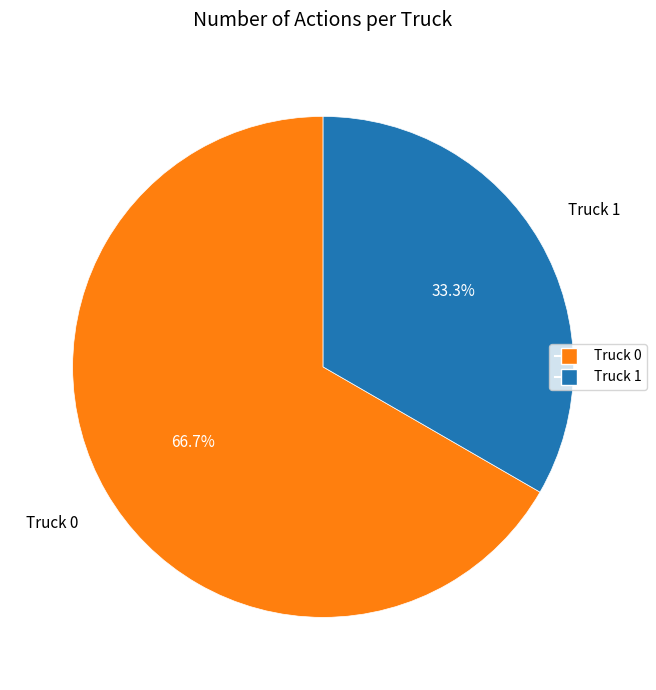

What portion of the pie excludes Truck 0?

33.3%